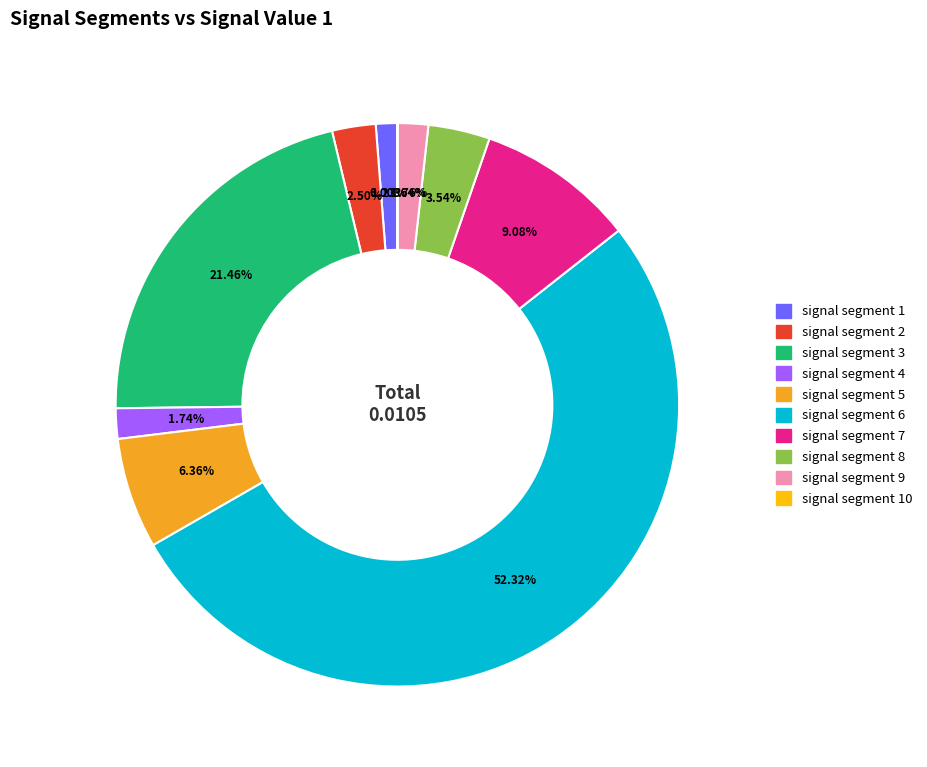

Is there a majority slice in this chart?

Yes